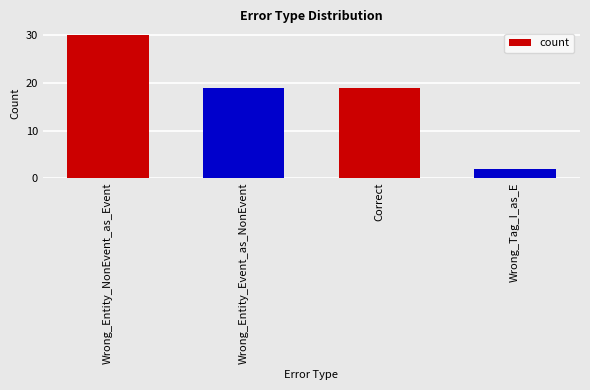

What is the smallest value displayed?

2